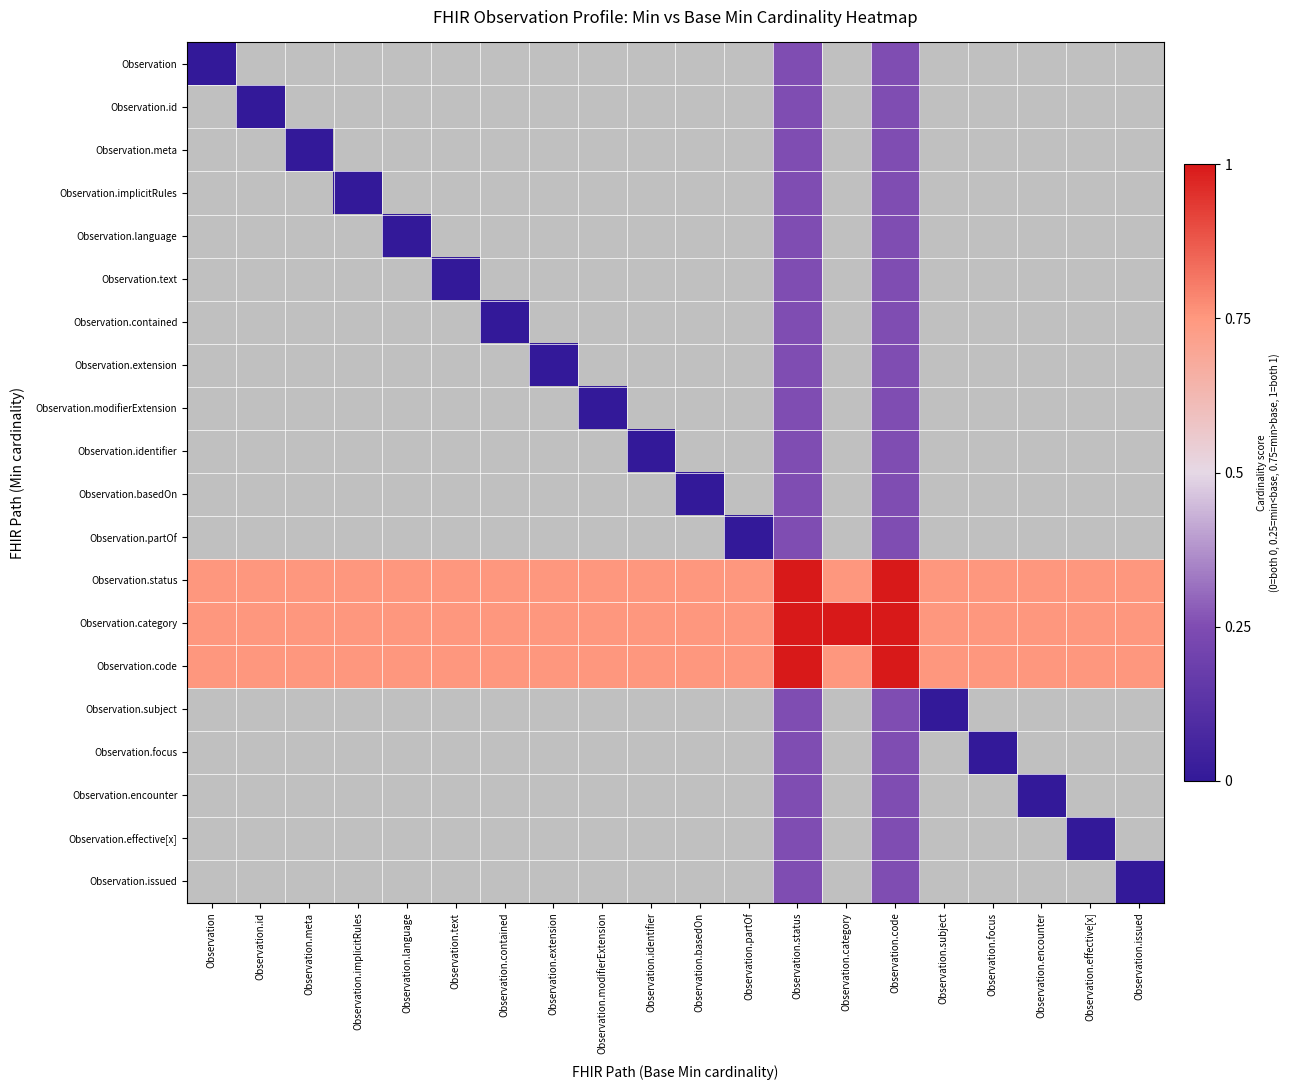

How many data points does each series have?

20